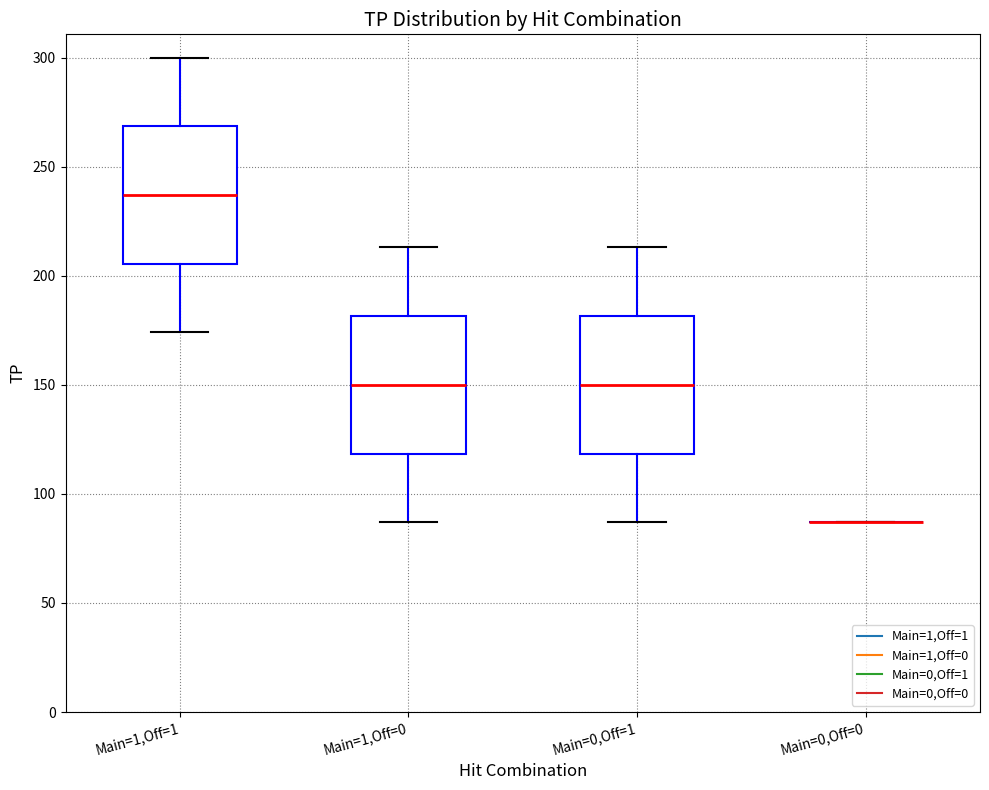

Reading left to right, transcribe this box plot: for each box, give where its median line is, the range the box spans, and where its two whiskers end, as read against the y-axis. The values are not printed on the chart, so give them approximately, as read against the axis.

Main=1,Off=1: median 235, box 205 to 270, whiskers 175 to 300
Main=1,Off=0: median 150, box 120 to 180, whiskers 85 to 215
Main=0,Off=1: median 150, box 120 to 180, whiskers 85 to 215
Main=0,Off=0: box collapsed to a line at 85, whiskers 85 to 85